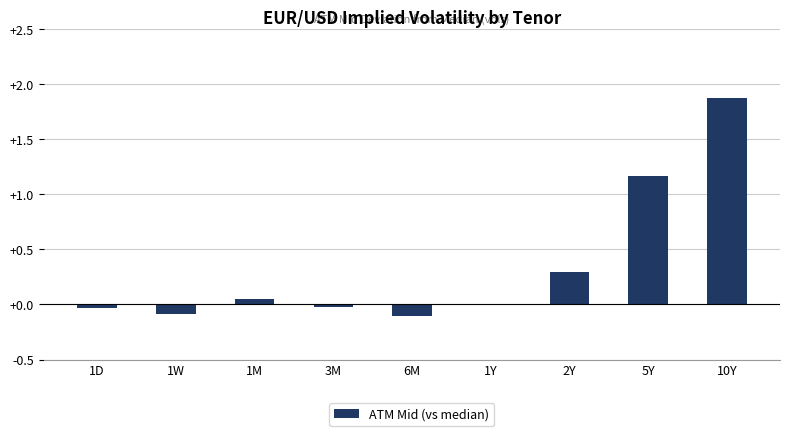

Which label corresponds to the largest value in the chart?

10Y